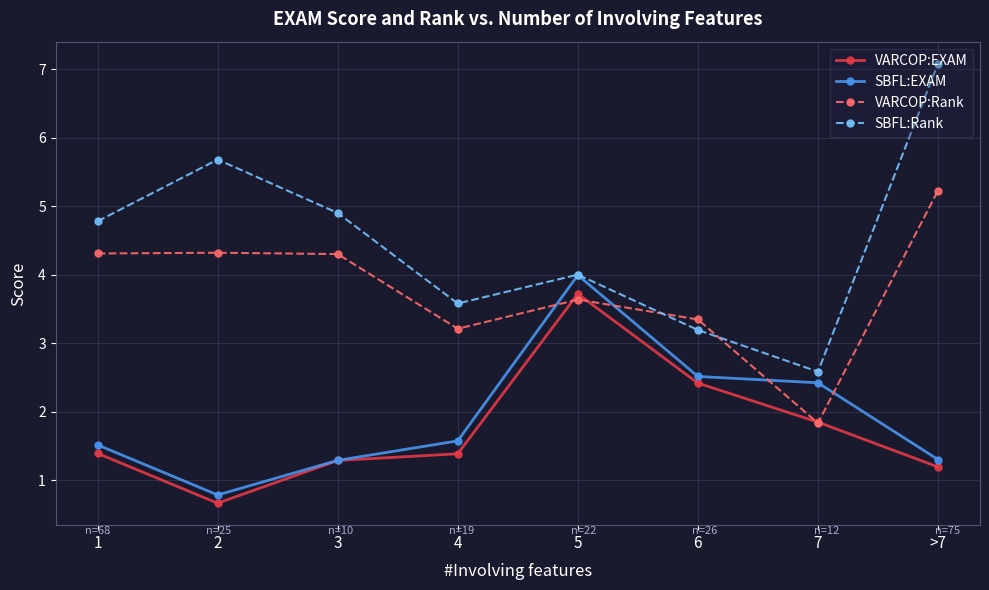

How many lines are shown in the chart?

4